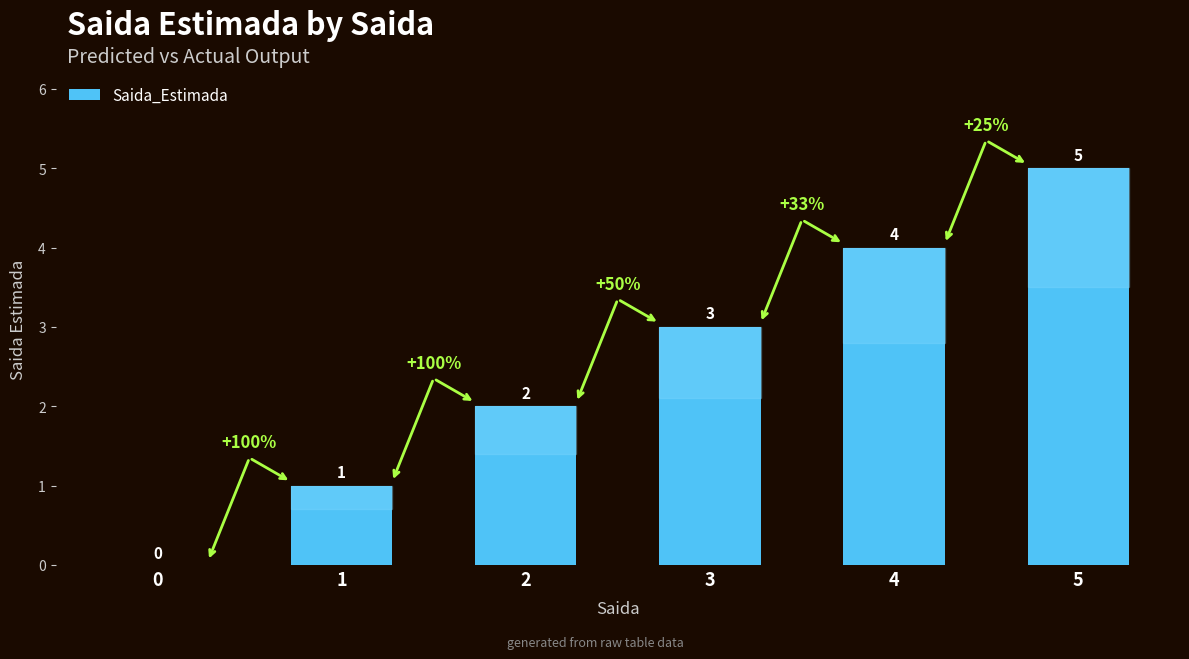

How many values are above zero?

5